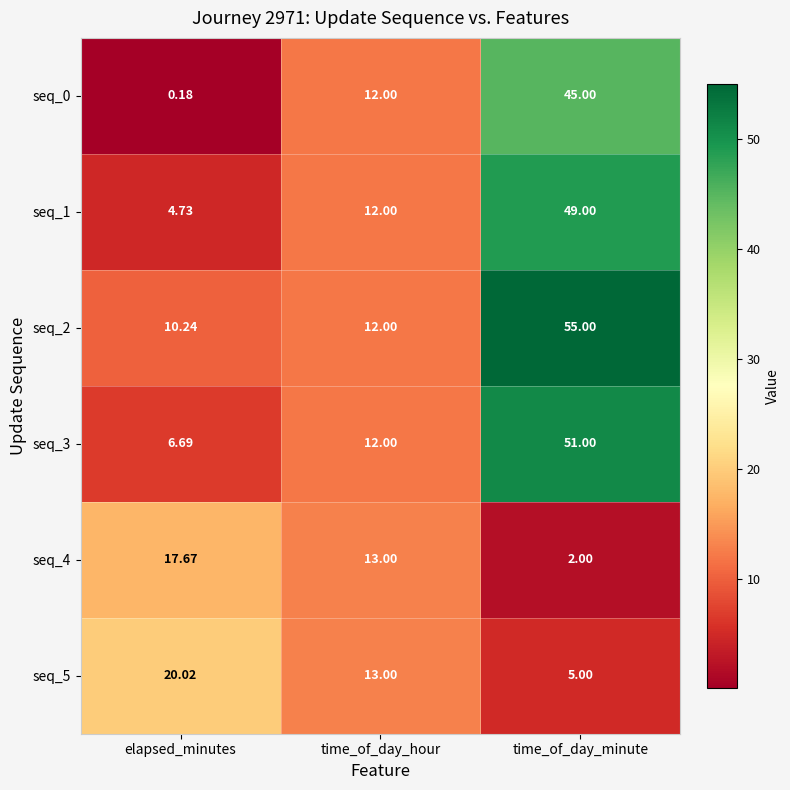

Which category has the lowest value across all series?

elapsed_minutes